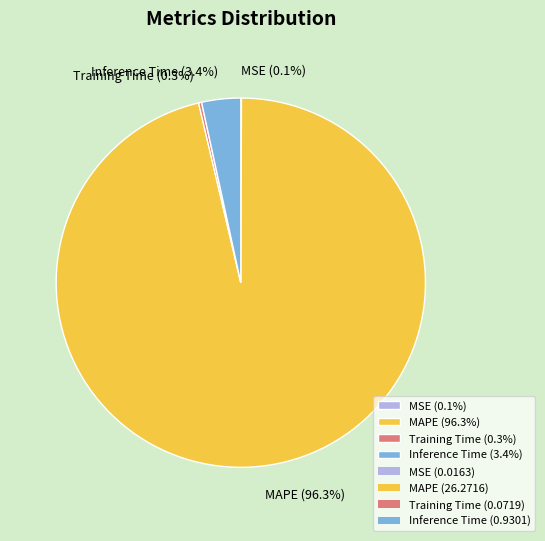

Is Inference Time (3.4%) the majority of the pie?

No